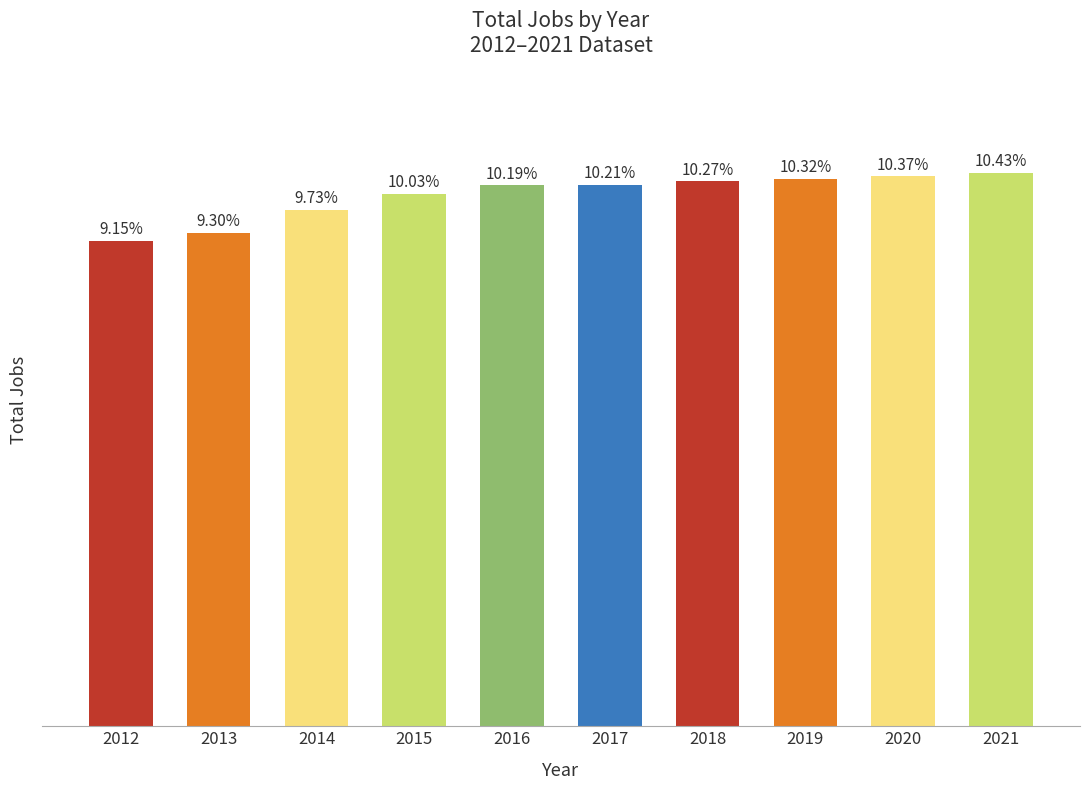

Are the bars horizontal?

No